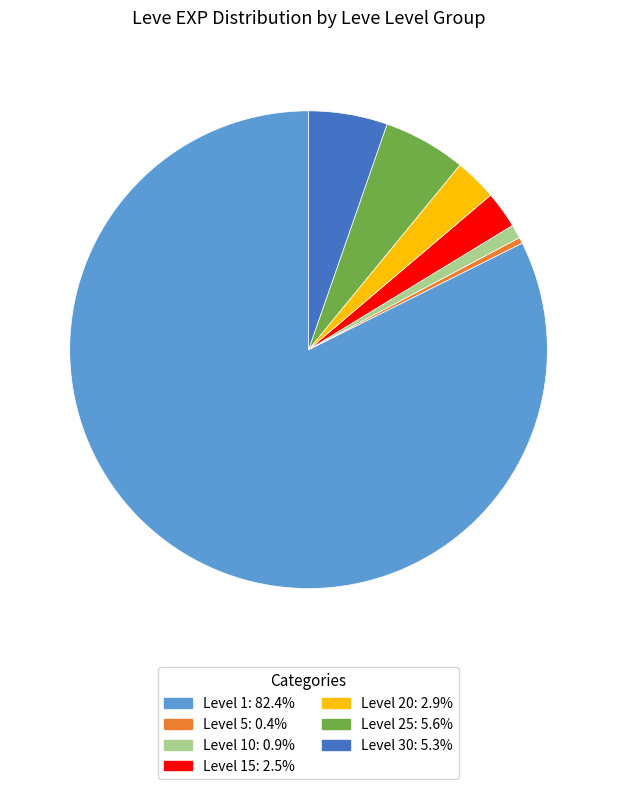

Is there a majority slice in this chart?

Yes